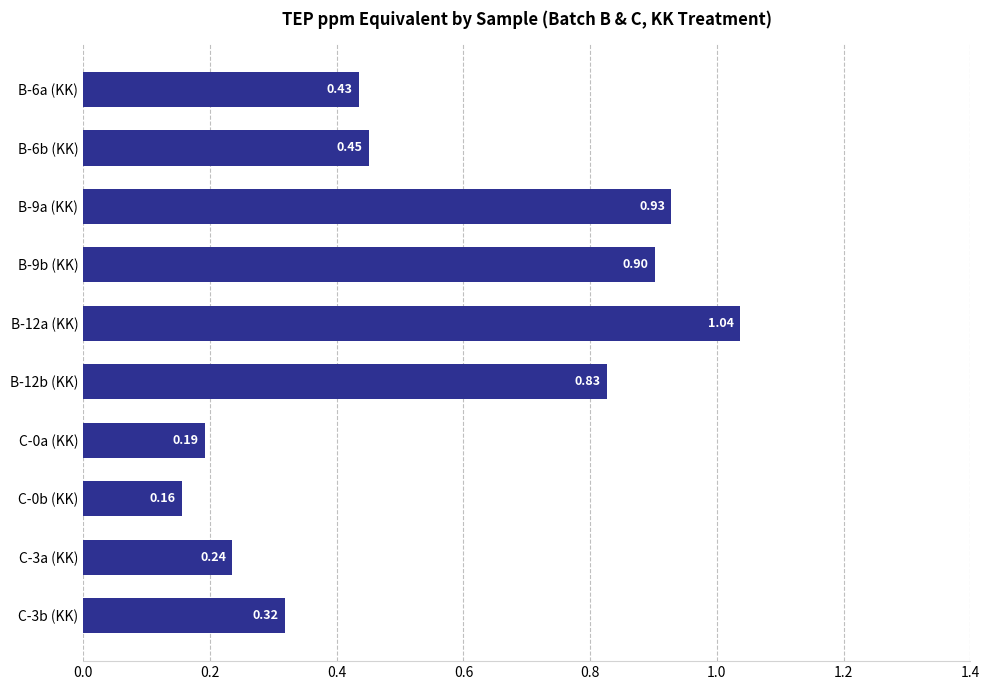

What is the difference between the maximum and minimum values?

0.9